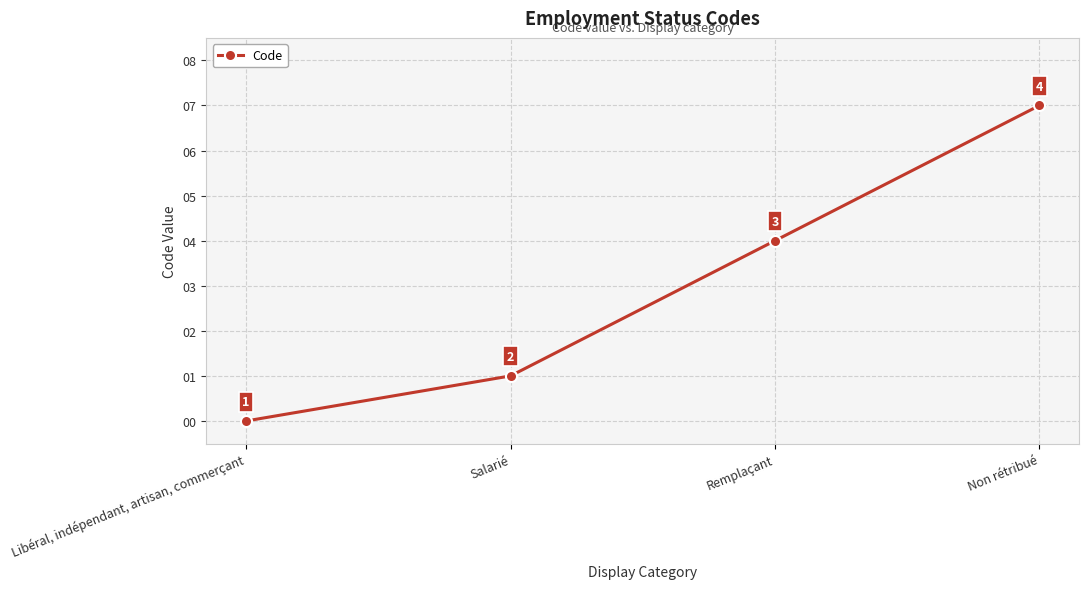

Which category has the lowest value across all series?

Libéral, indépendant, artisan, commerçant